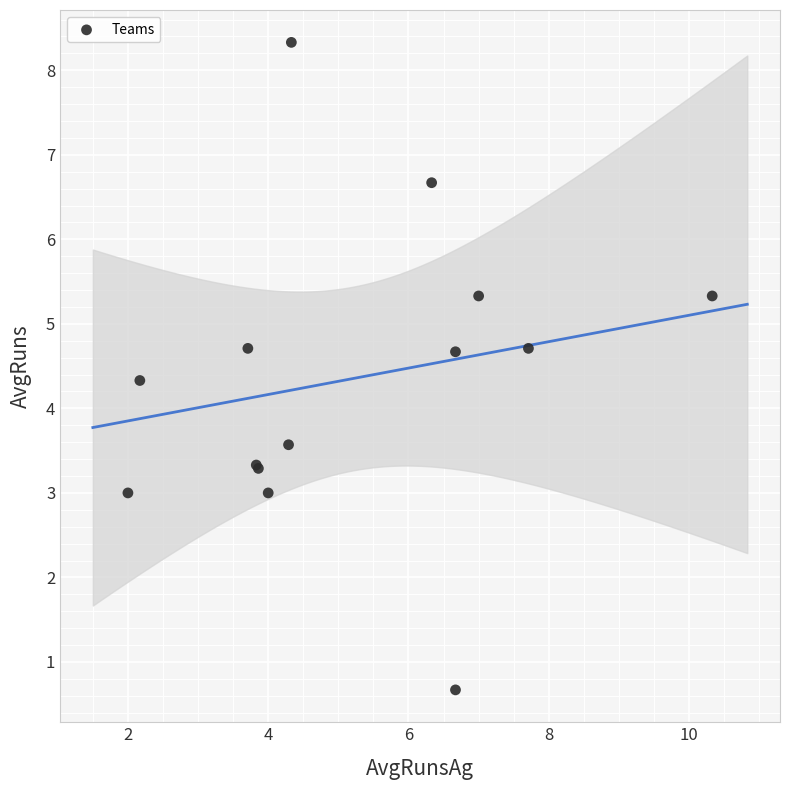

What Y value in the scatter plot is closest to 4?

4.3